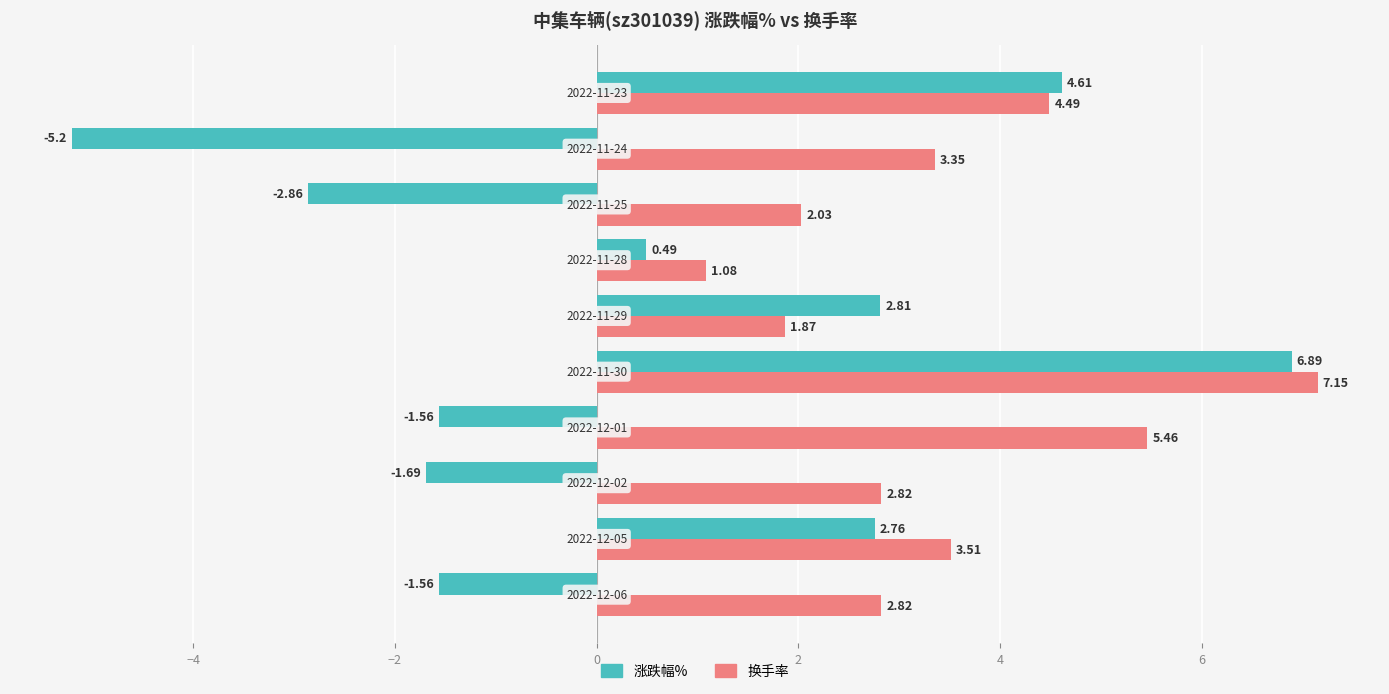

Which series has the largest total across all categories?

换手率